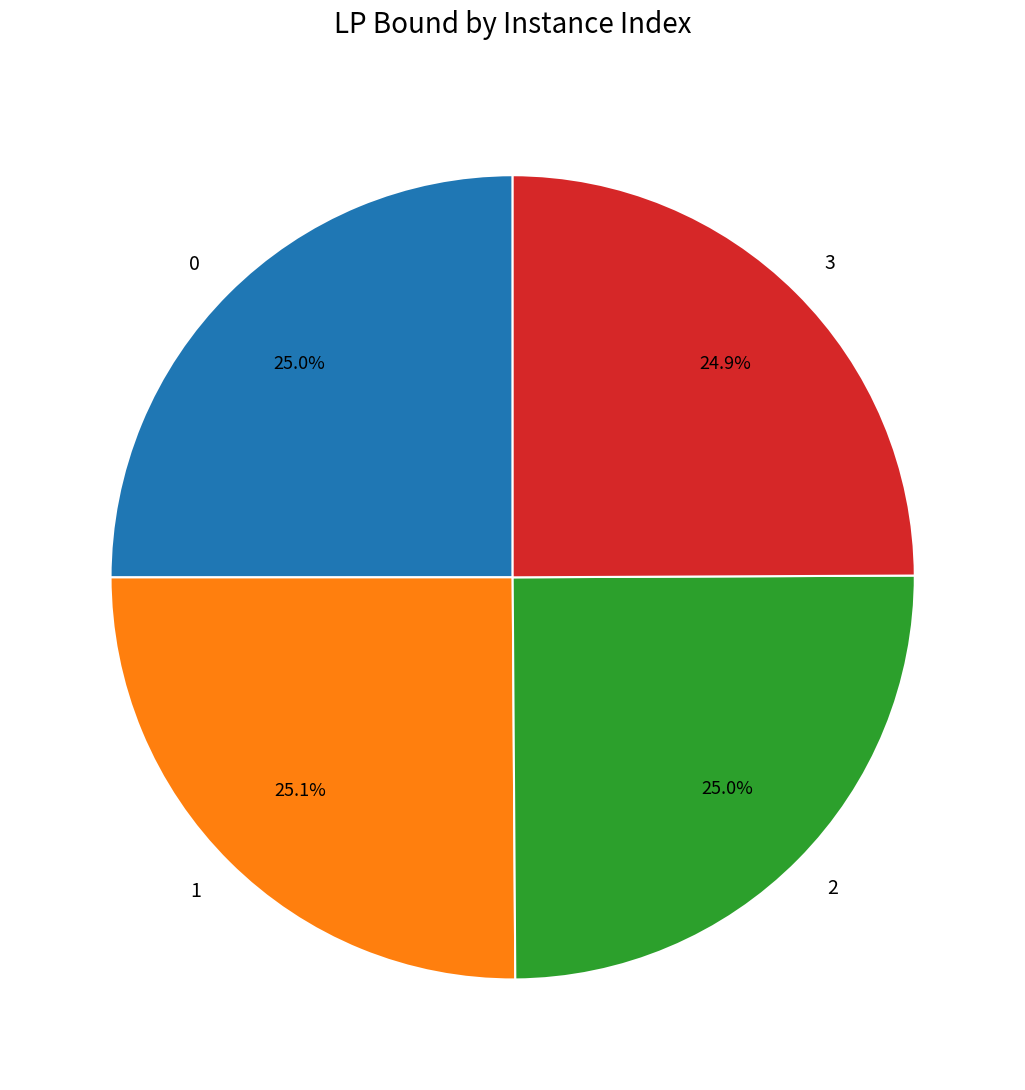

Does 1 account for over 50% of the chart?

No